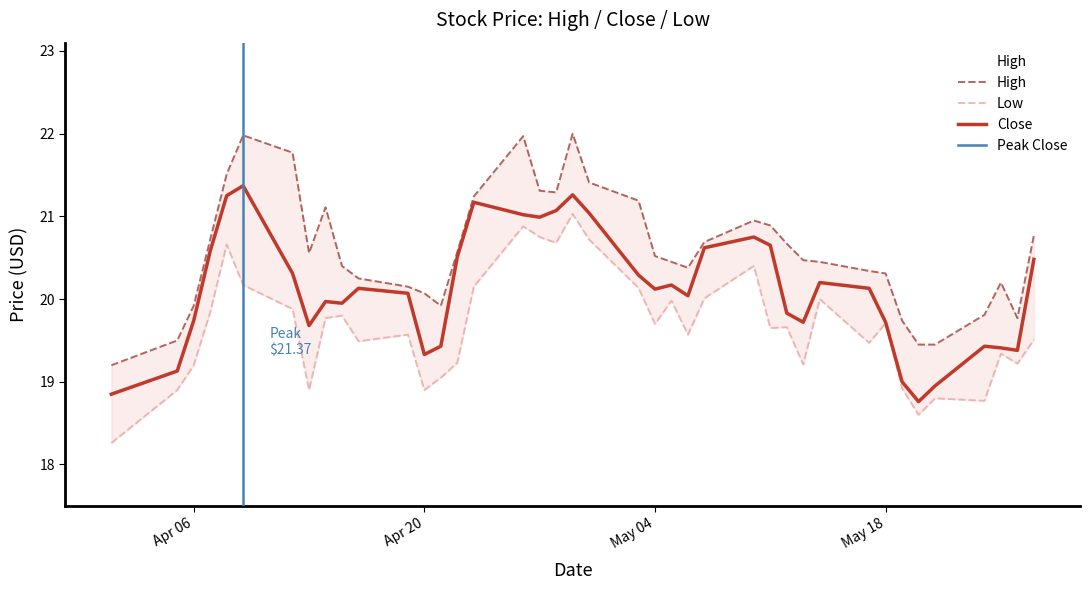

What is the minimum value for Close?

18.8